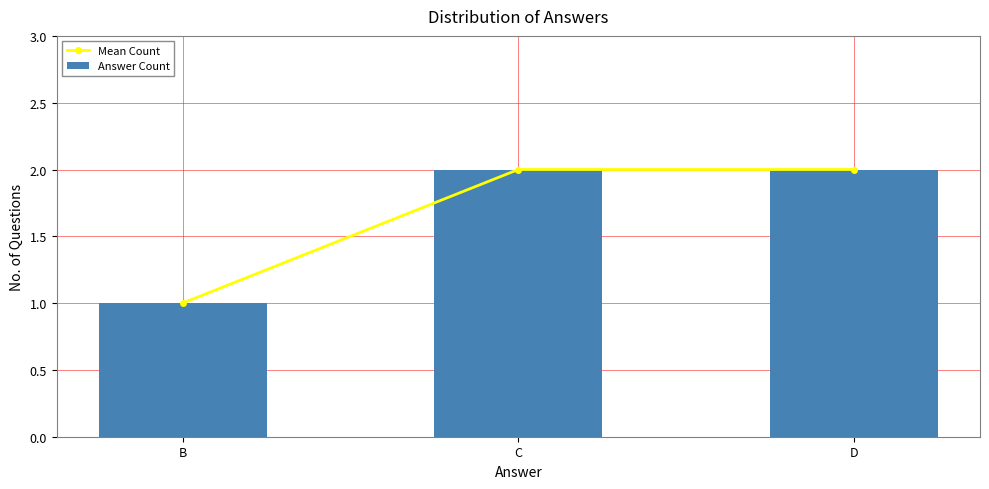

Which series has the widest spread of values?

Mean Count